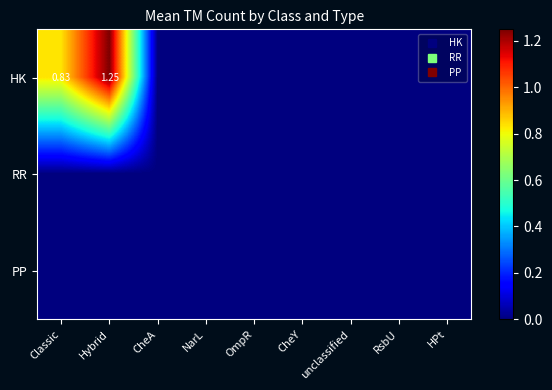

Which series has the widest spread of values?

HK